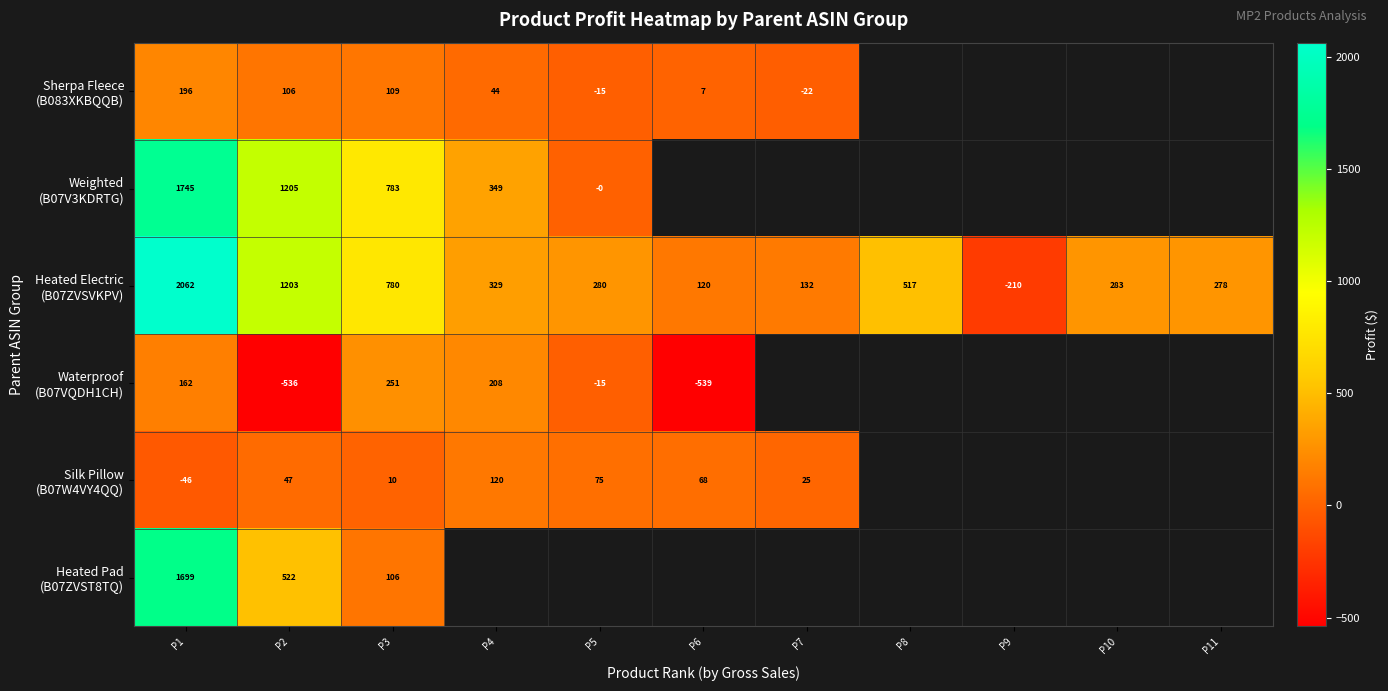

What is the difference between the maximum and minimum values in the Weighted (B07V3KDRTG) series?

1745.1